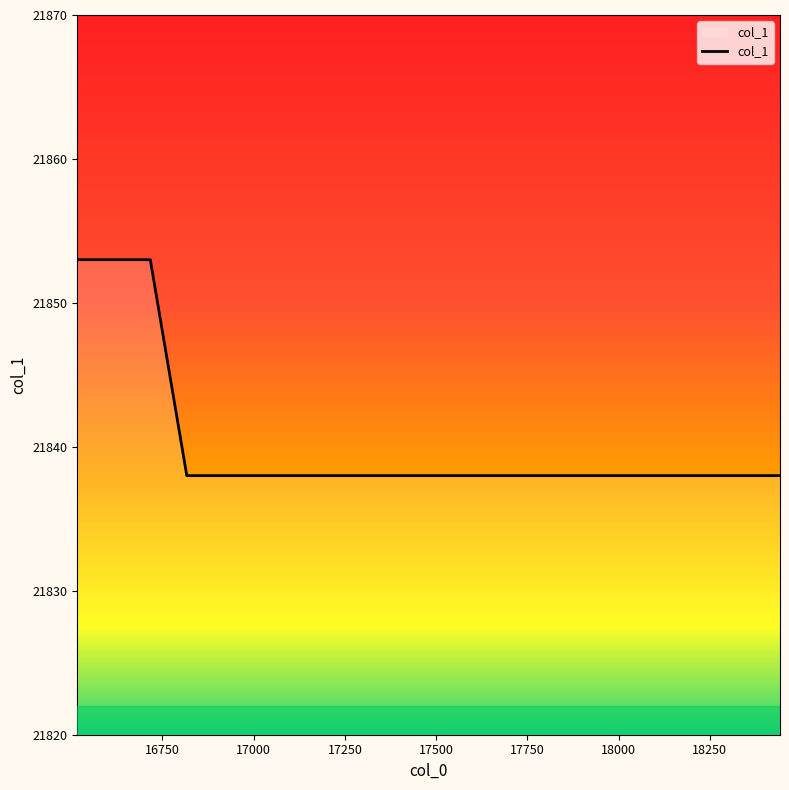

What value does the data have at 17942, to the nearest 5?

21840